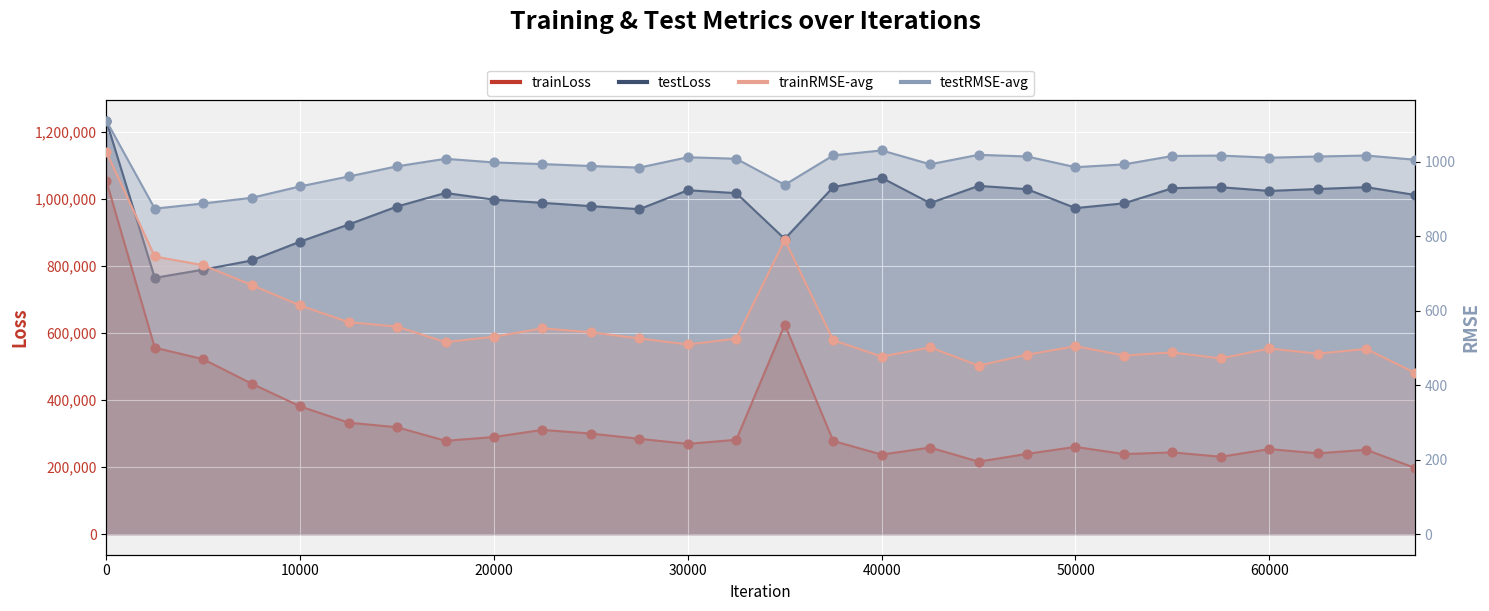

Is the value of testLoss at 45000 greater than the value of testRMSE-avg at 20000?

Yes